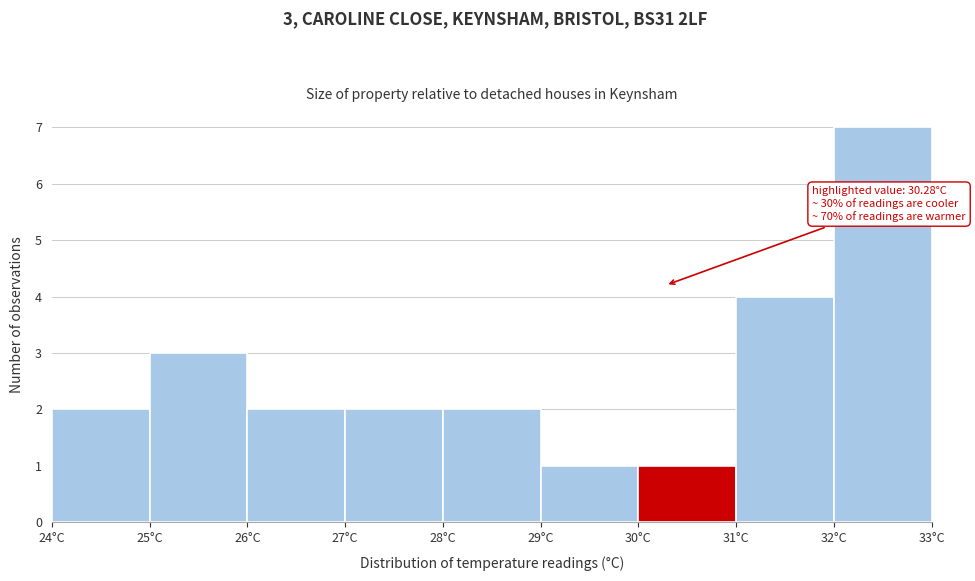

Which range on the x-axis has the tallest bar?

32 to 33